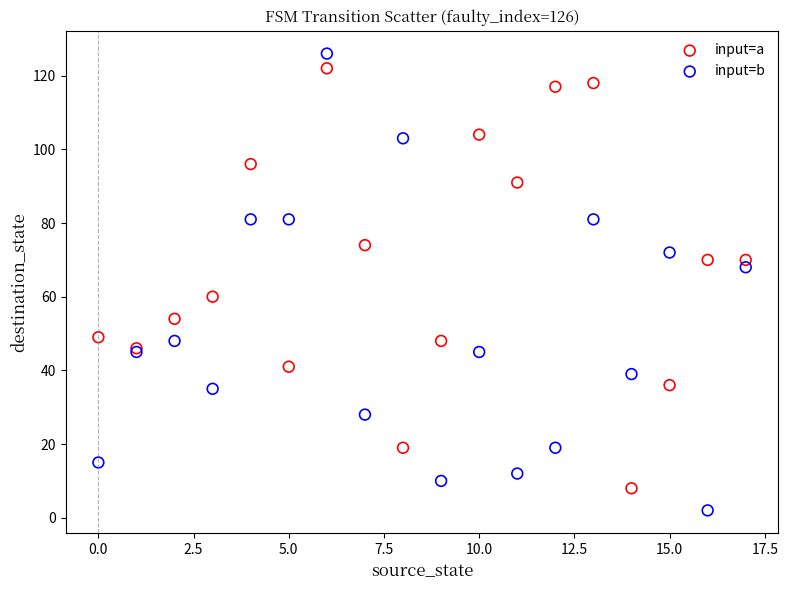

Which series reaches the maximum Y coordinate?

input=b